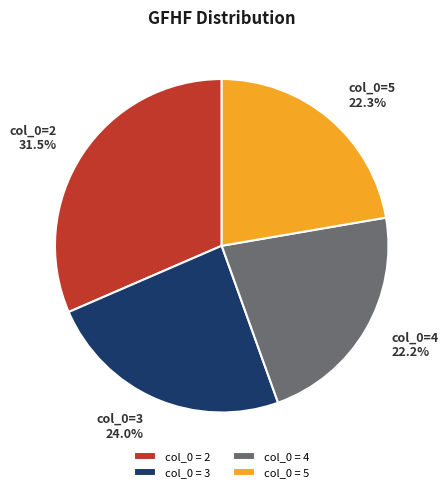

Is col_0 = 5 the majority of the pie?

No